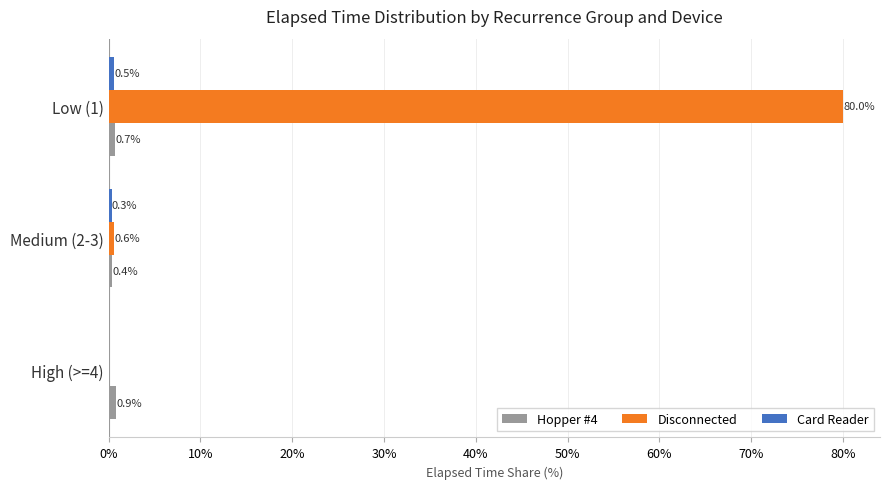

Which series changed the most between High (>=4) and Medium (2-3)?

Disconnected